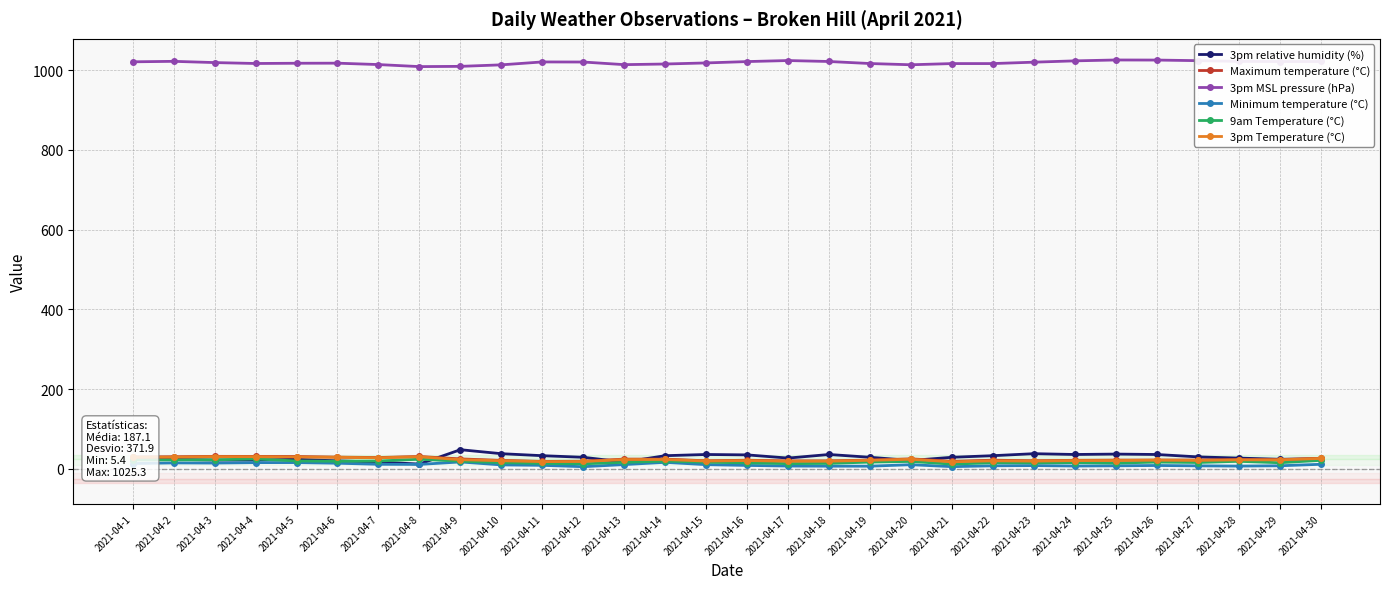

Read the 9am Temperature (°C) value at 2021-04-18.

13.6